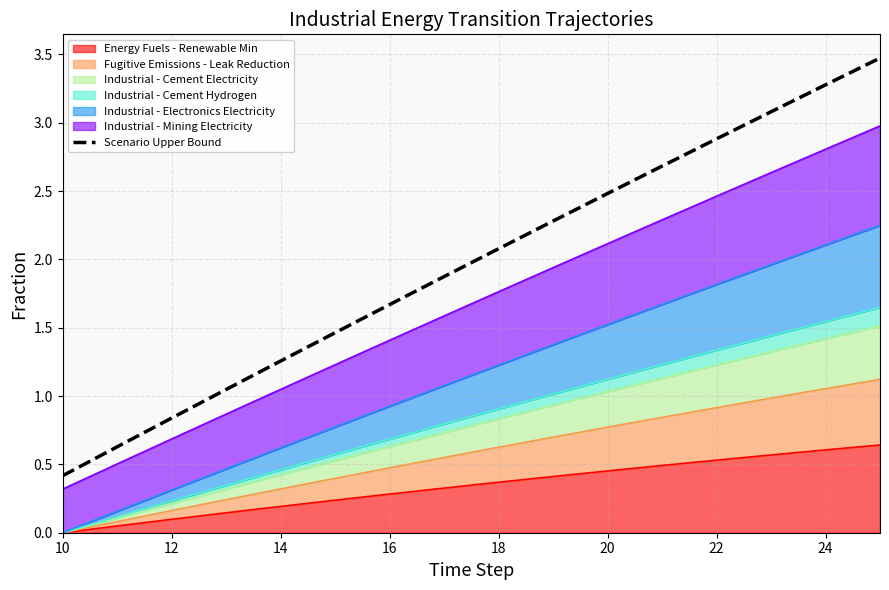

Which category has the lowest value across all series?

10